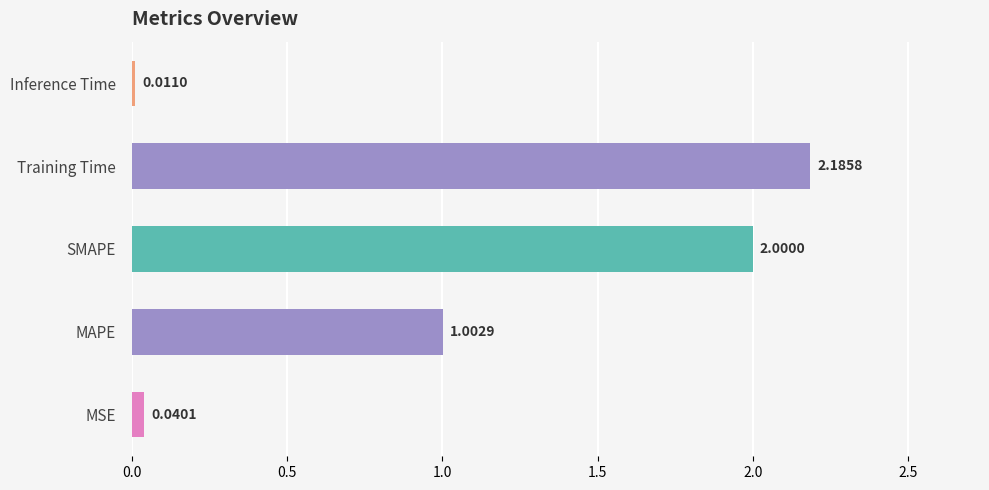

Rank the categories by value from lowest to highest.

Inference Time, MSE, MAPE, SMAPE, Training Time